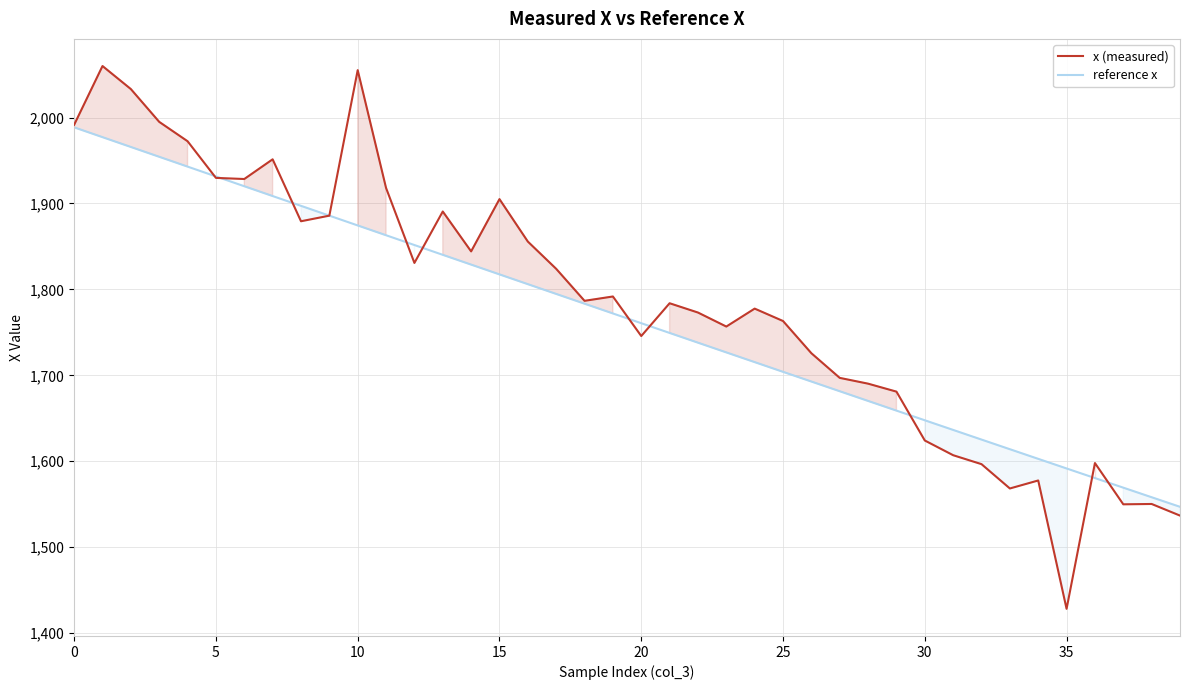

True or false: x (measured) and reference x cross at least once.

True